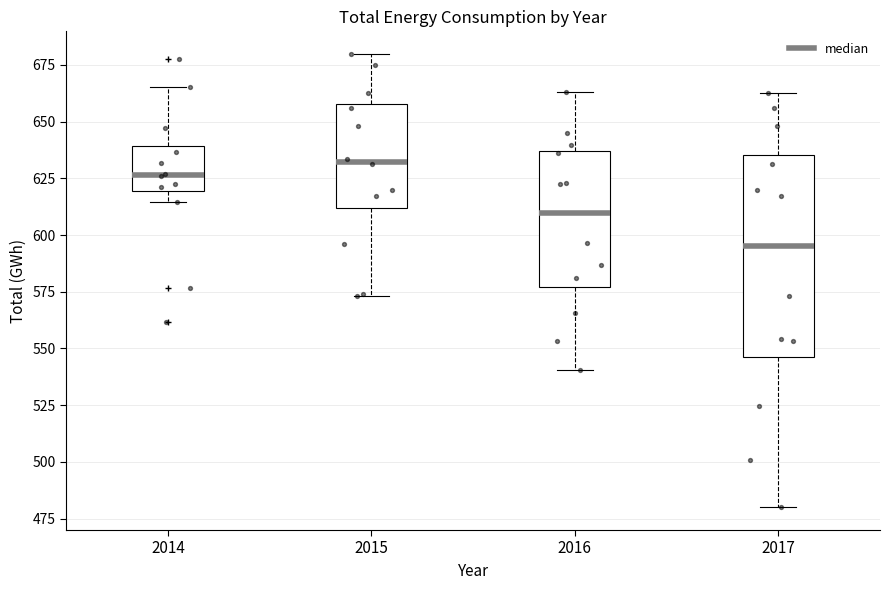

Which box has the highest median line?

2015